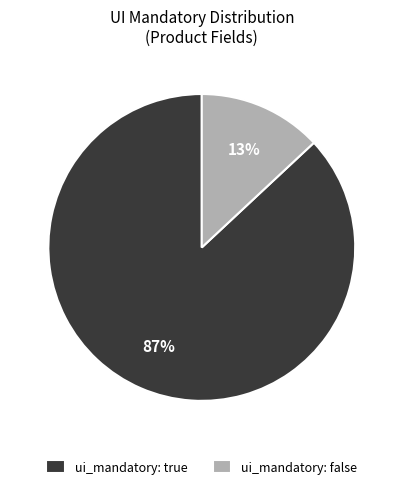

To the nearest percent, what portion does ui_mandatory: false represent?

13%